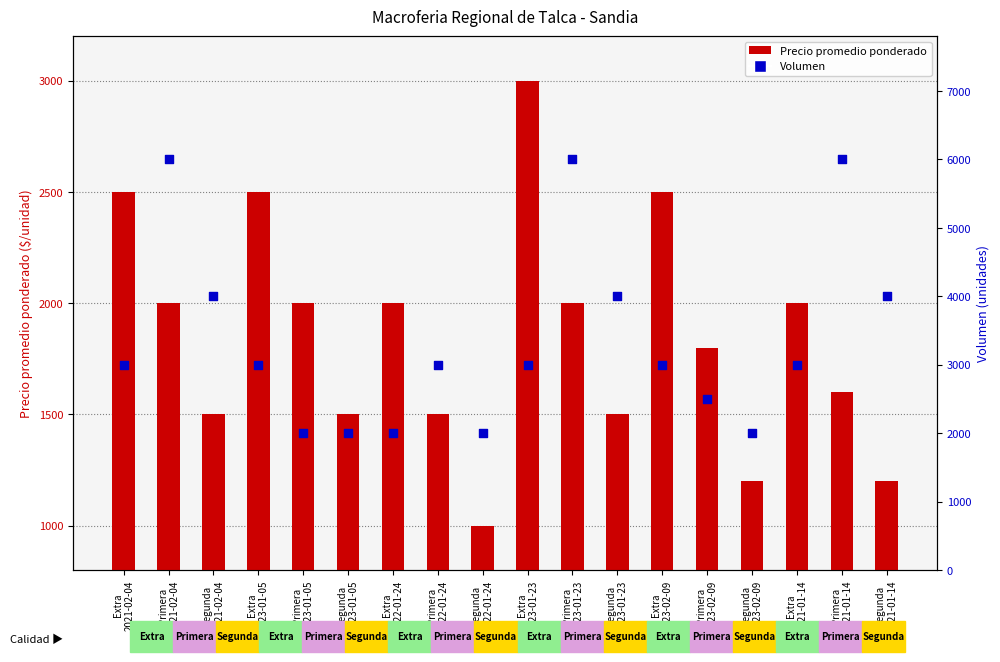

Which series has the largest total across all categories?

Volumen